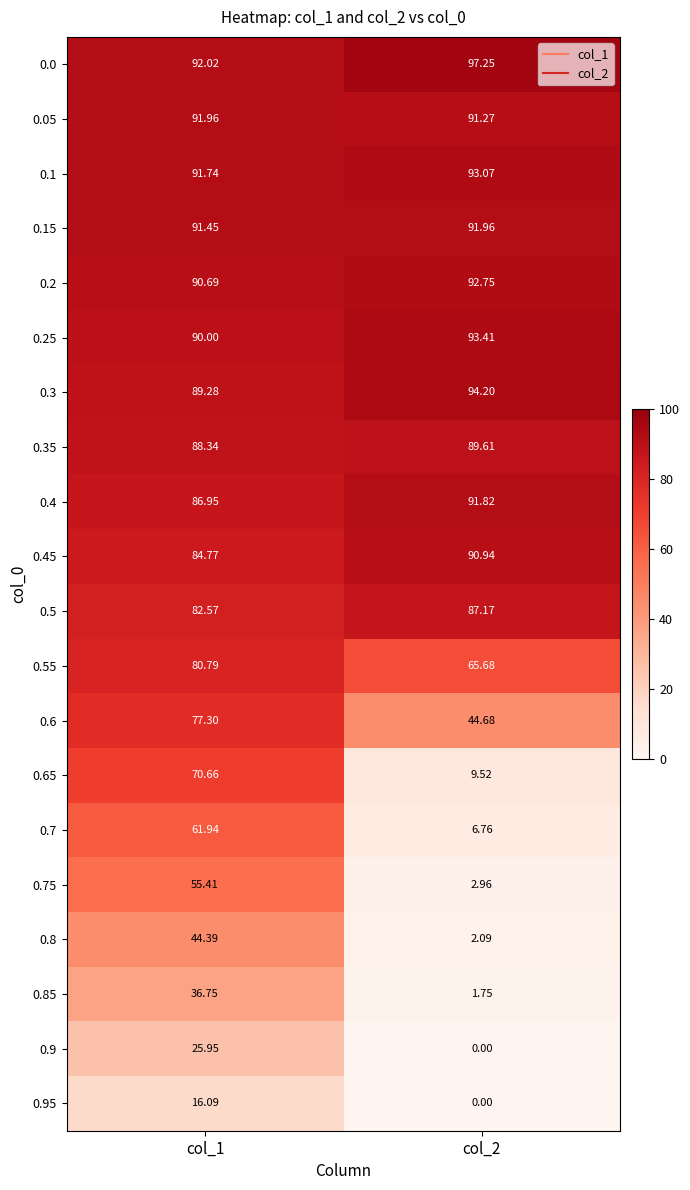

How many values in the 0.2 series are below 92?

1